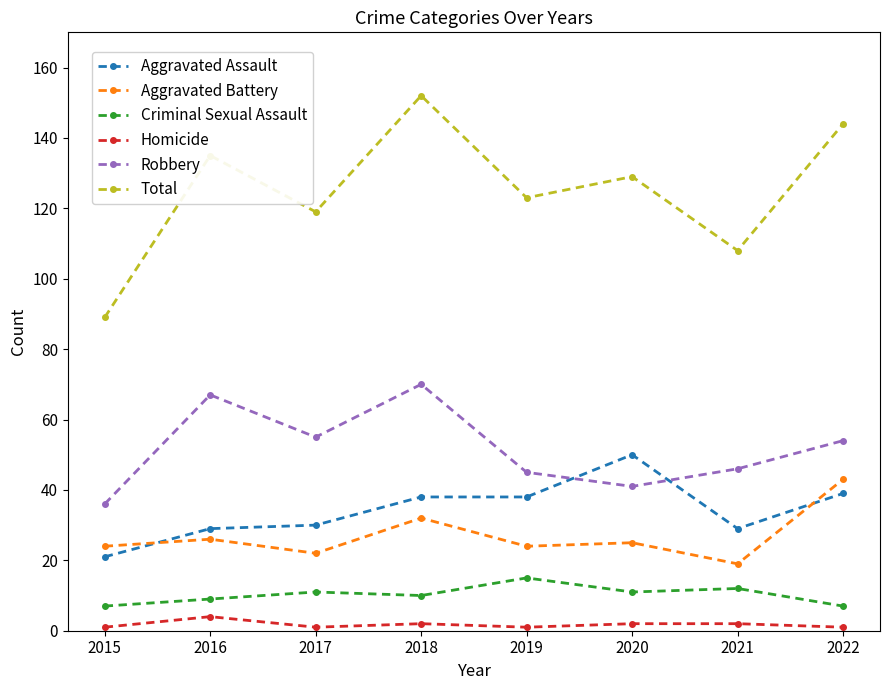

Which series changed the most between 2015 and 2017?

Total